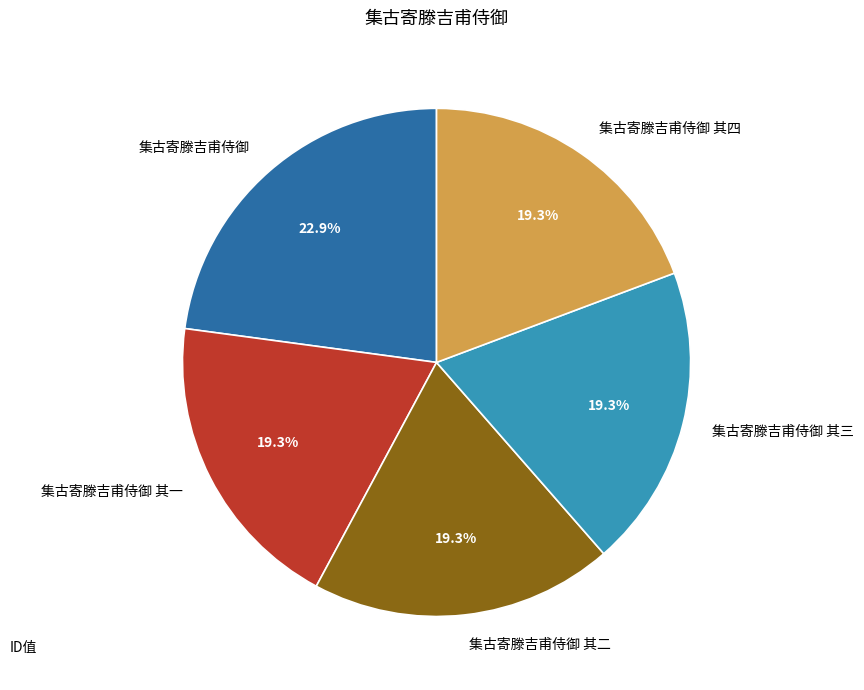

Is there a majority slice in this chart?

No